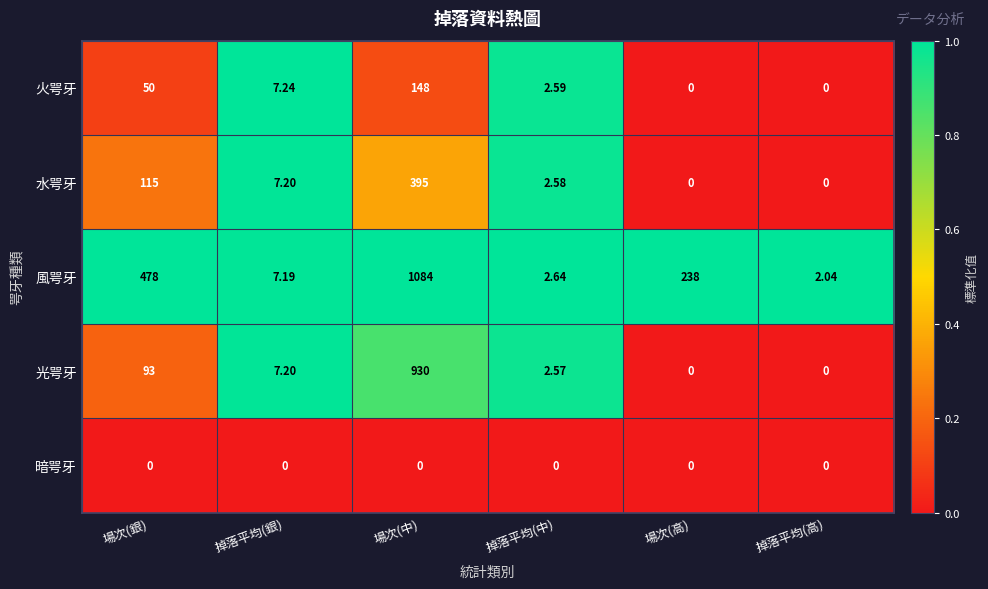

Rank the series by their maximum value, from lowest to highest.

暗咢牙, 火咢牙, 水咢牙, 光咢牙, 風咢牙